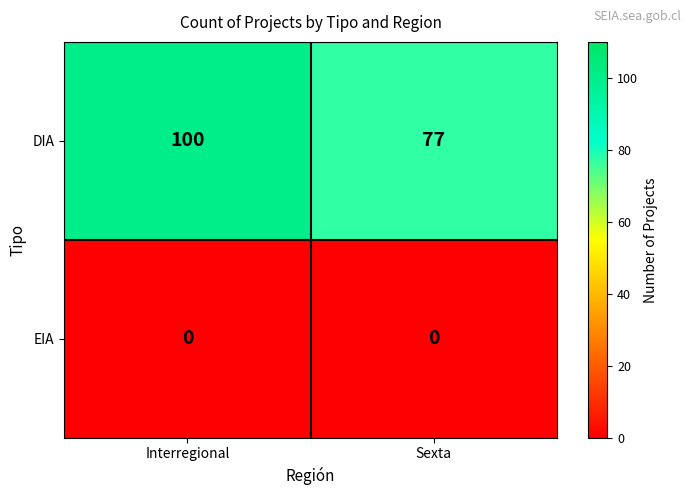

Reading left to right, list all the values displayed in this chart.

DIA: 100	77
EIA: 0	0